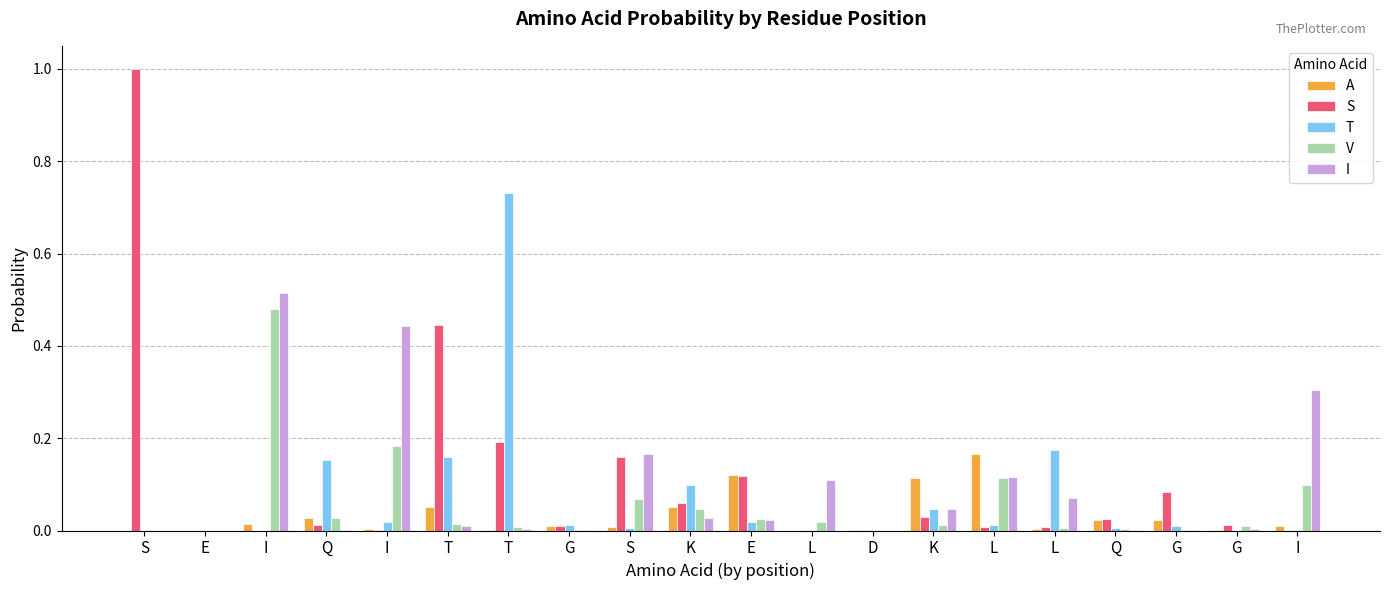

What is the greatest value displayed?

1.0